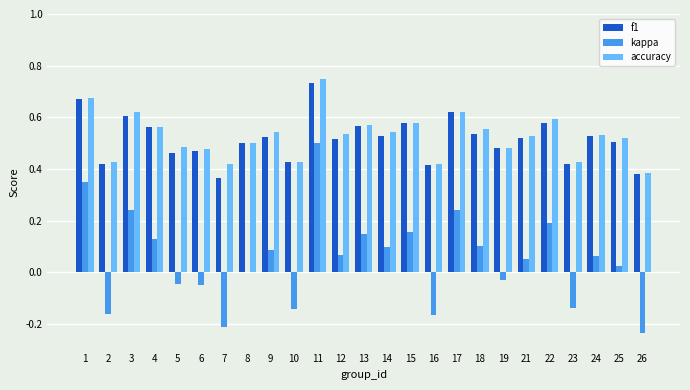

Which series changed the most between 13 and 25?

kappa